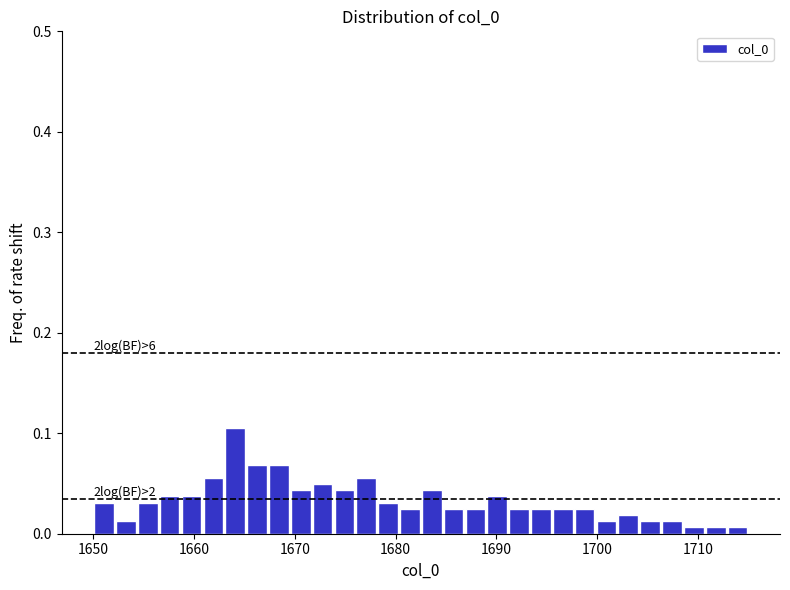

Read against the x-axis, roughly where is the centre of the tallest bar?

1664